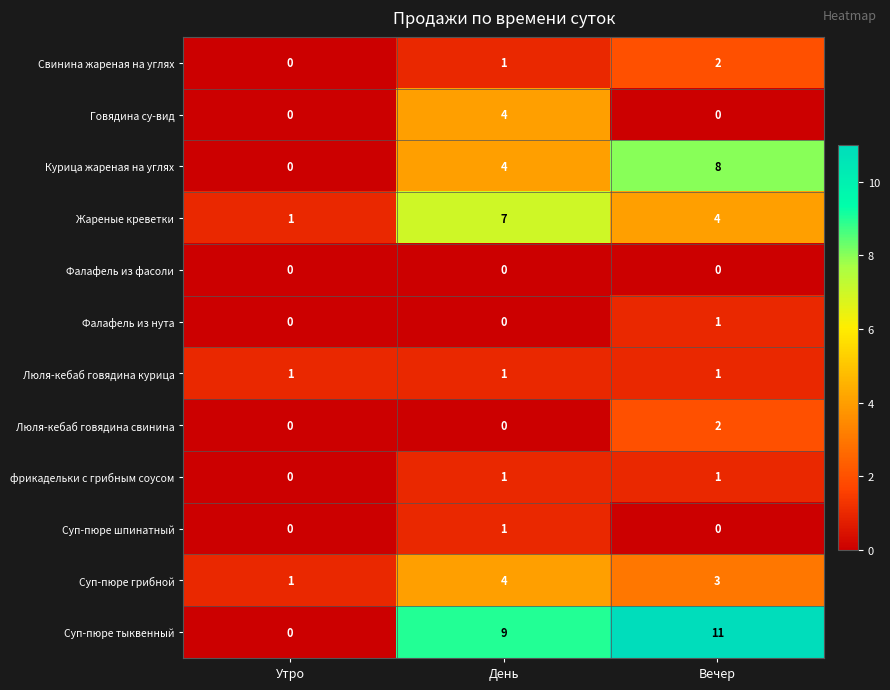

What is the total value across all series at День?

32